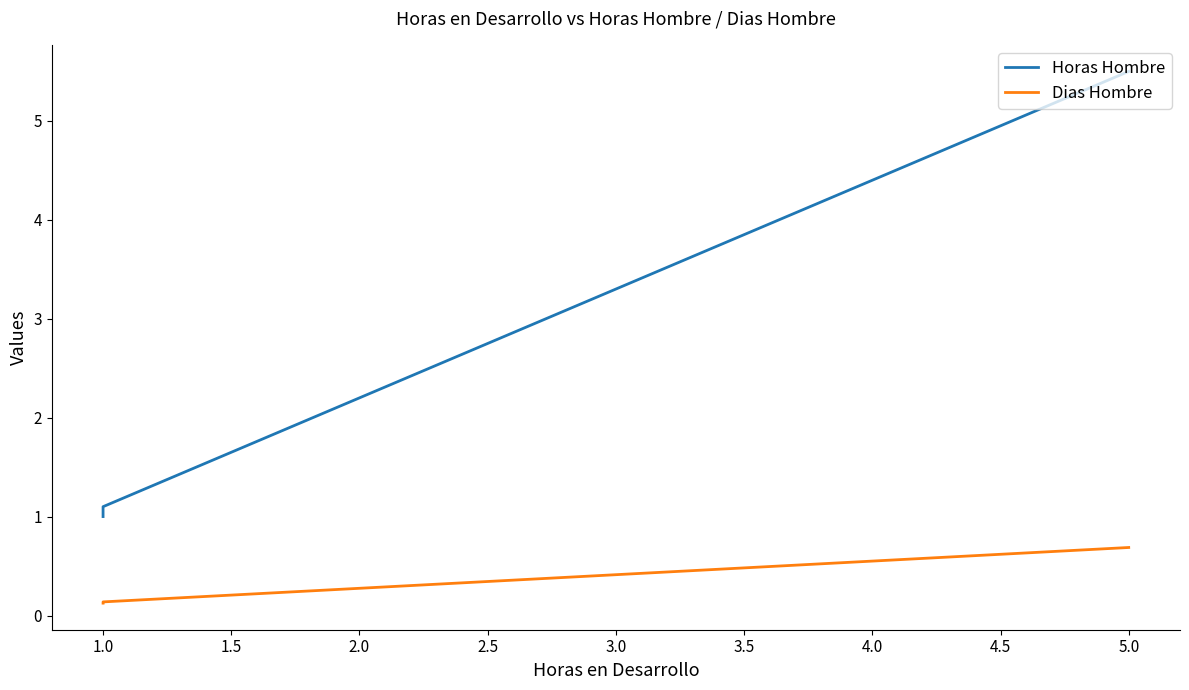

What is the label of the 4th point from the left?

1.0